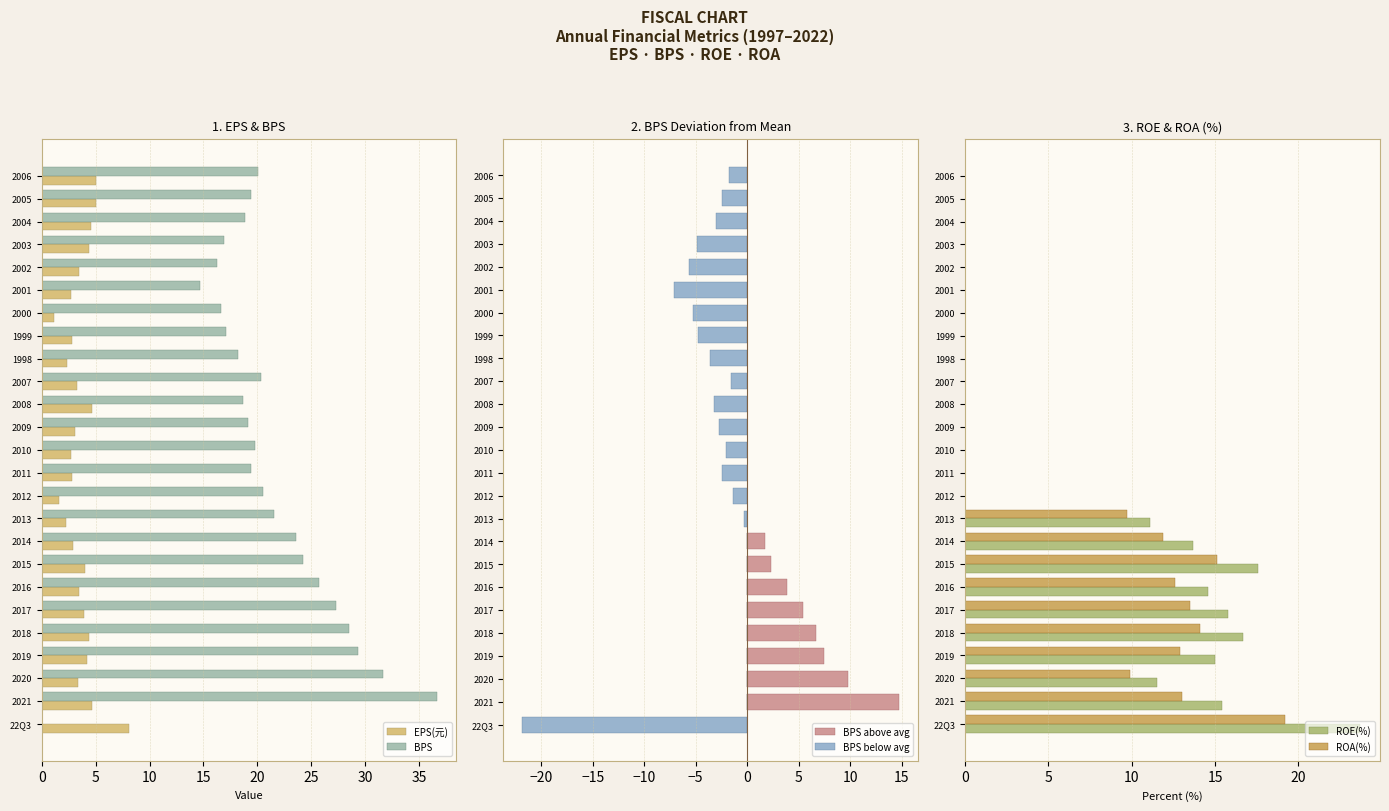

What is the highest value of the ROA(%) series?

19.2